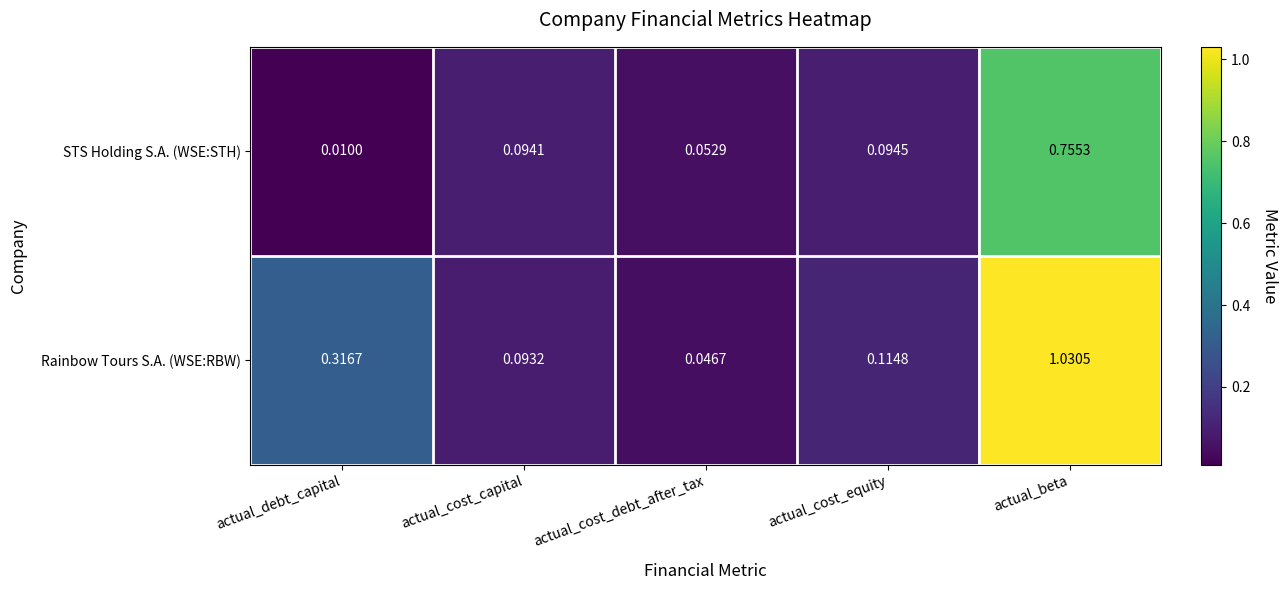

Is the value of STS Holding S.A. (WSE:STH) at actual_debt_capital greater than the value of Rainbow Tours S.A. (WSE:RBW) at actual_debt_capital?

No